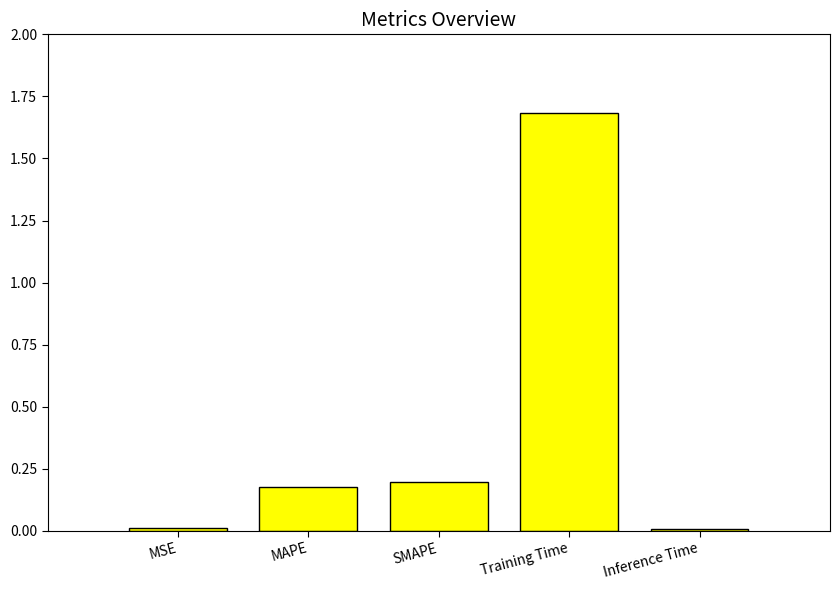

What is the greatest value displayed?

1.7